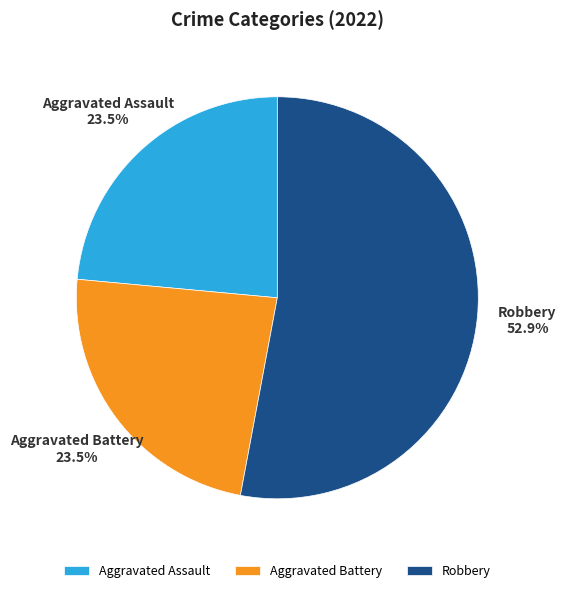

What is the majority slice?

Robbery